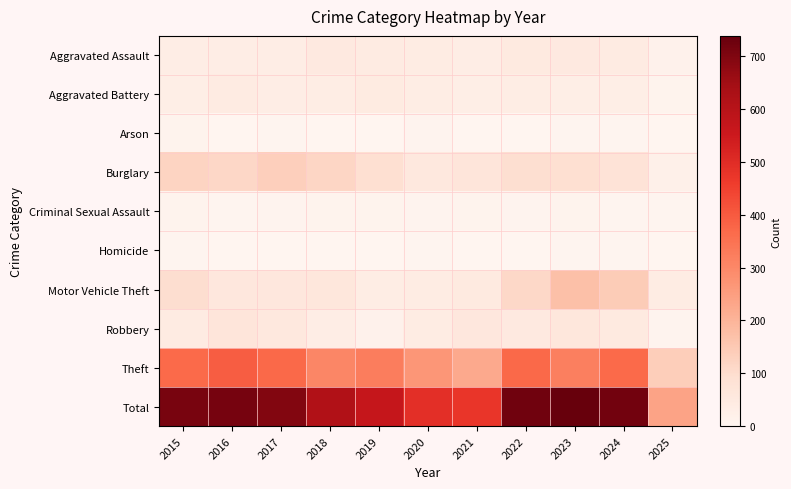

At 2025, list the series in order from largest to smallest.

Total, Theft, Motor Vehicle Theft, Burglary, Aggravated Assault, Aggravated Battery, Robbery, Criminal Sexual Assault, Homicide, Arson